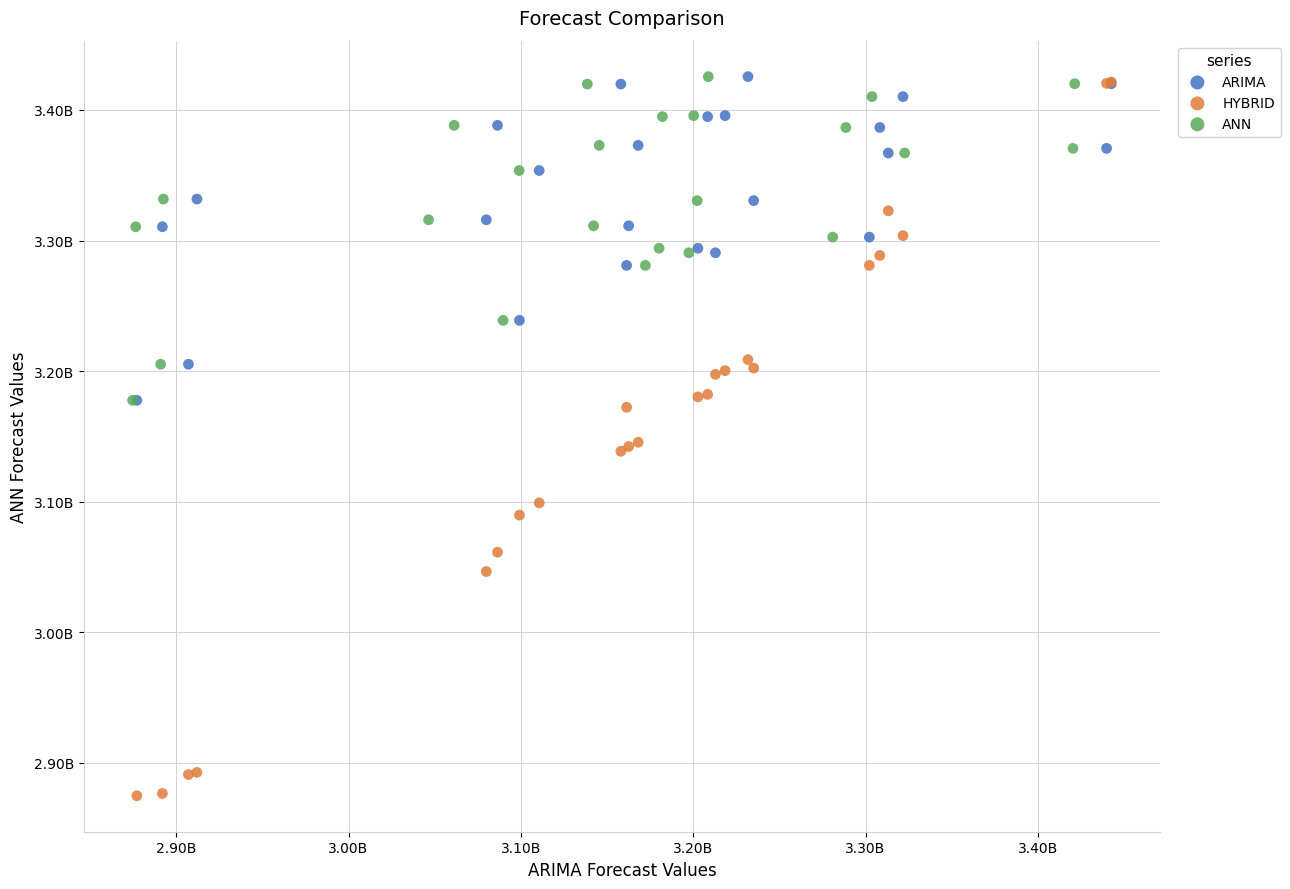

Which series has the largest Y range (max minus min)?

HYBRID